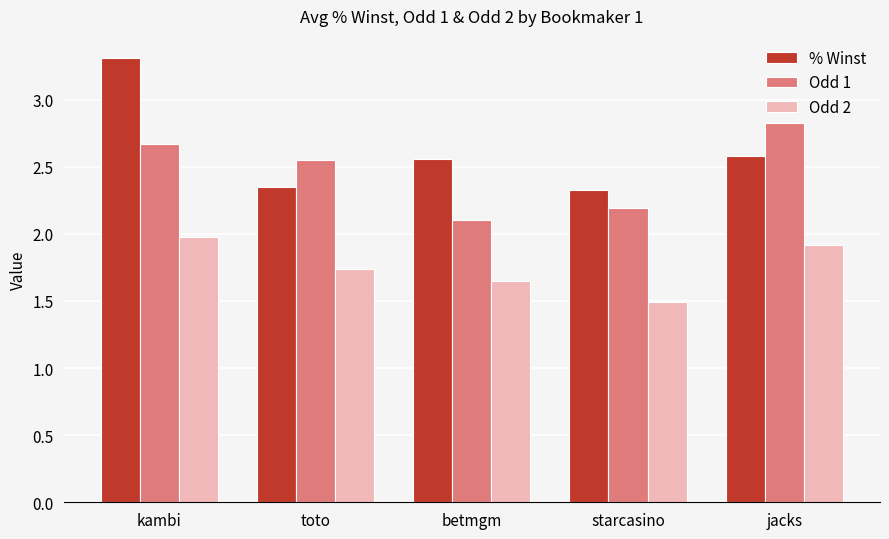

What value does the Odd 1 series have at starcasino?

2.2